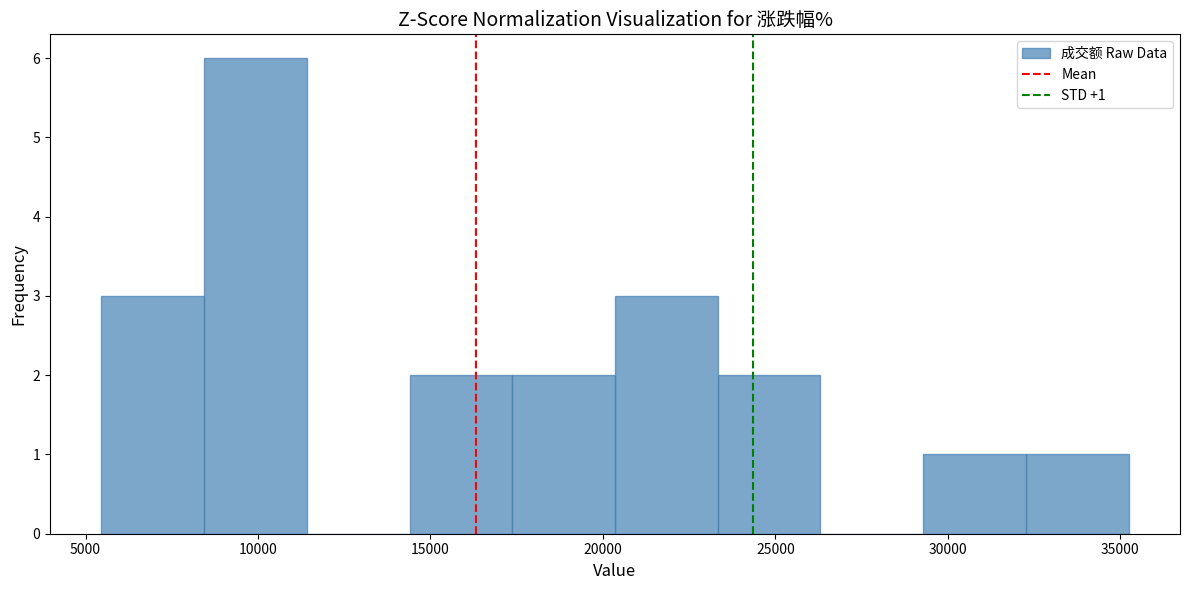

Which range on the x-axis has the tallest bar?

8500 to 11500